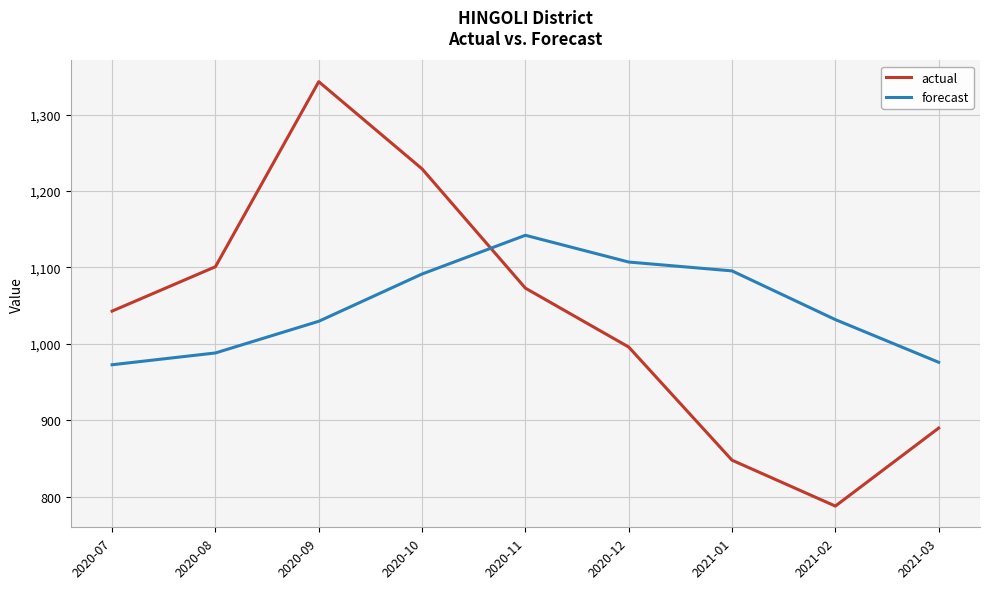

What value does the actual series have at 2021-02?

788.0